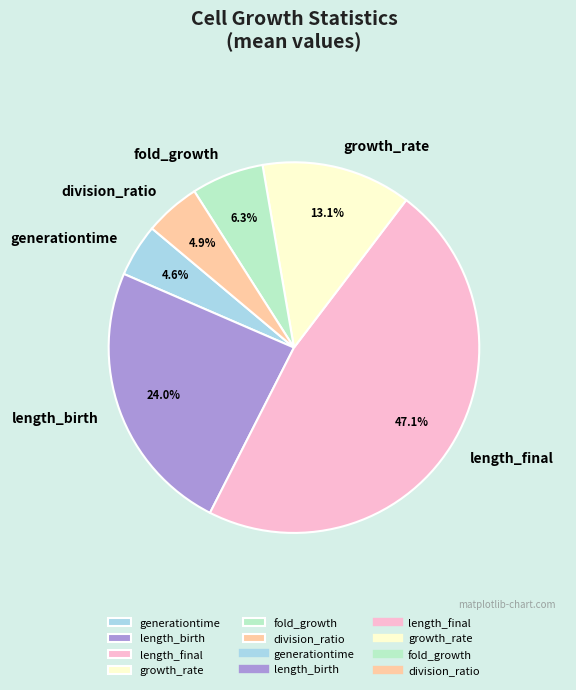

Which slice is the largest?

length_final